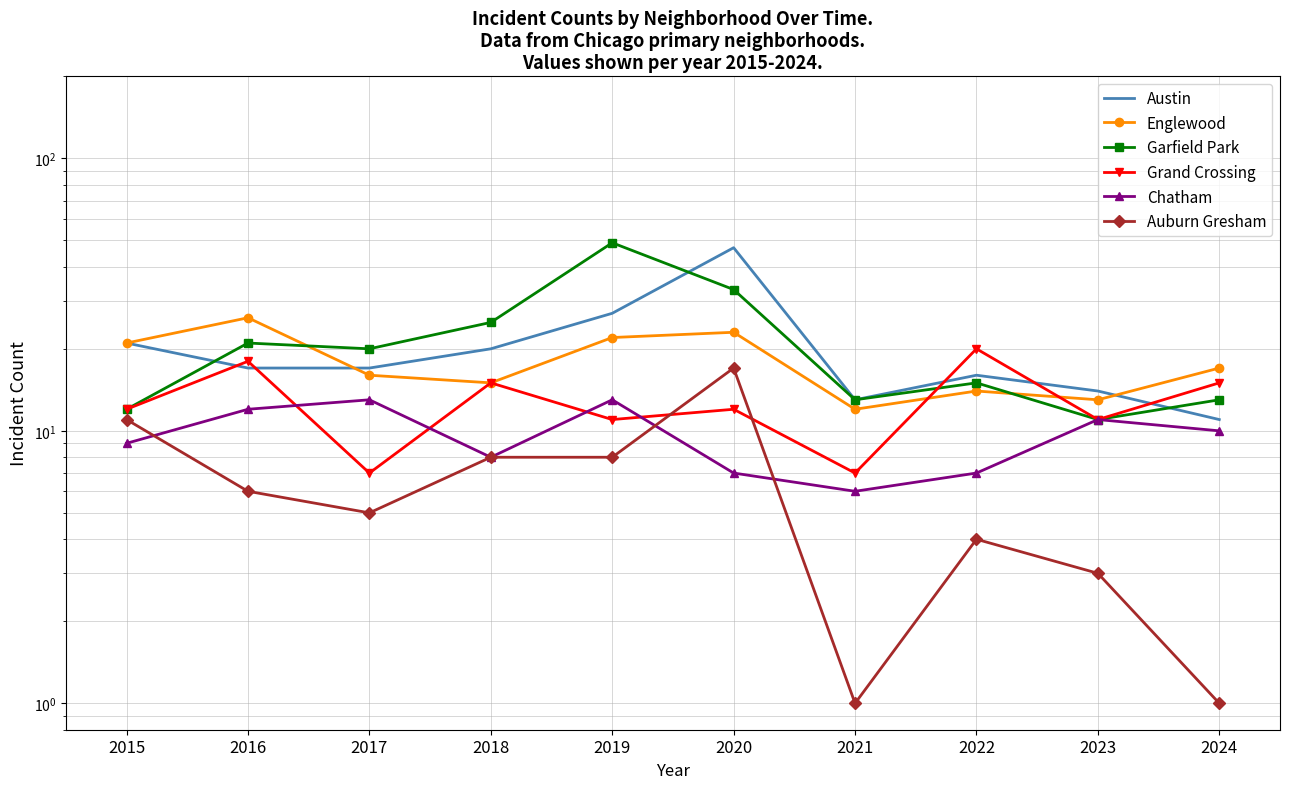

Where does the Austin series first go above 17?

2015